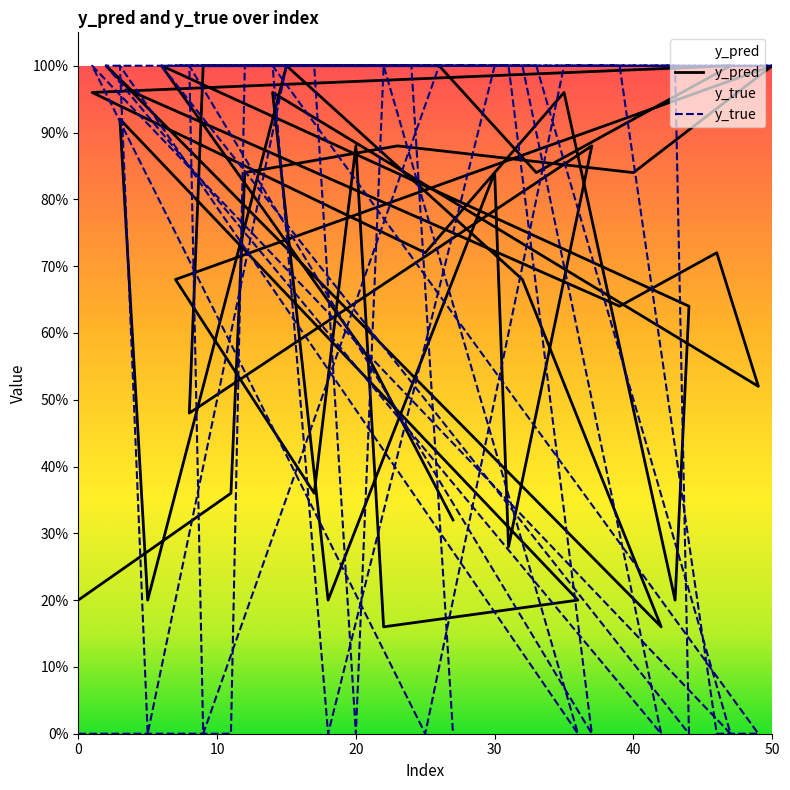

What is the spread (max minus min) of values at 21?

0.4